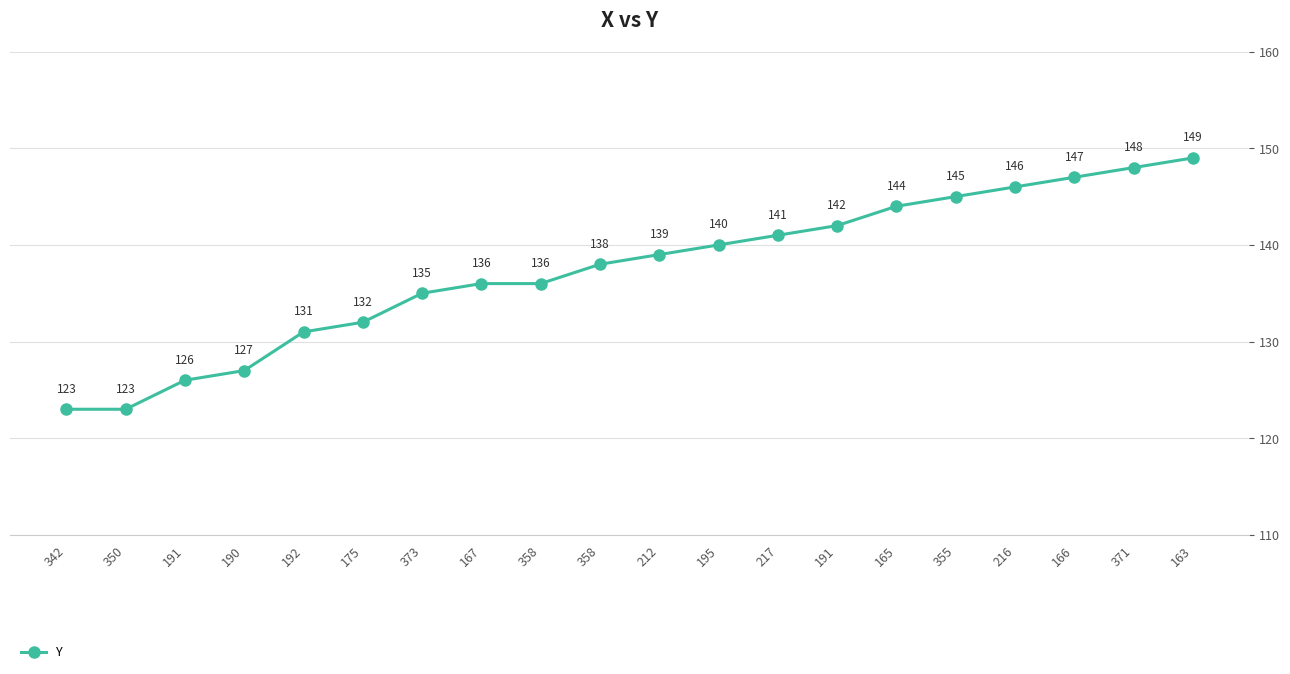

Is it true that the value at 350 is 123?

True